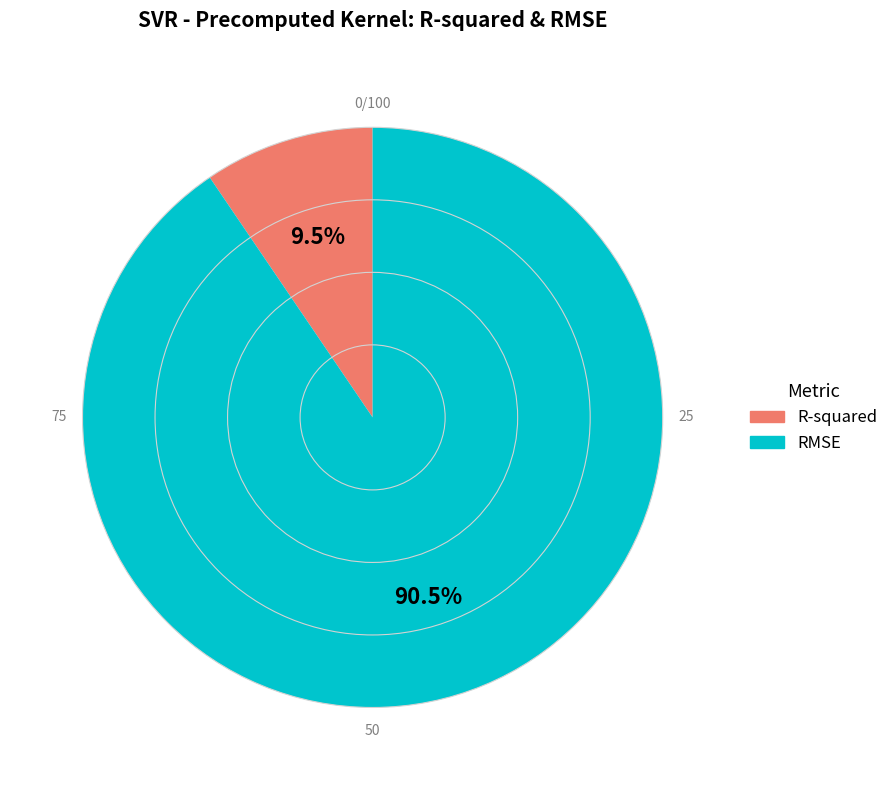

Which category has the biggest portion of the pie?

RMSE